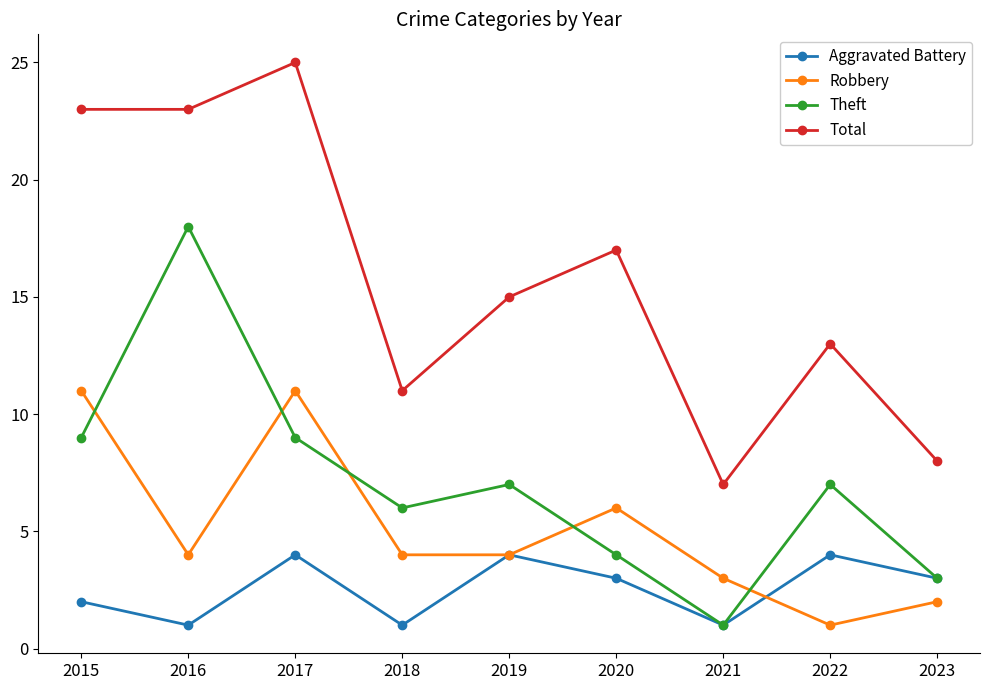

What is the sum of the Theft values at 2017 and 2020?

13